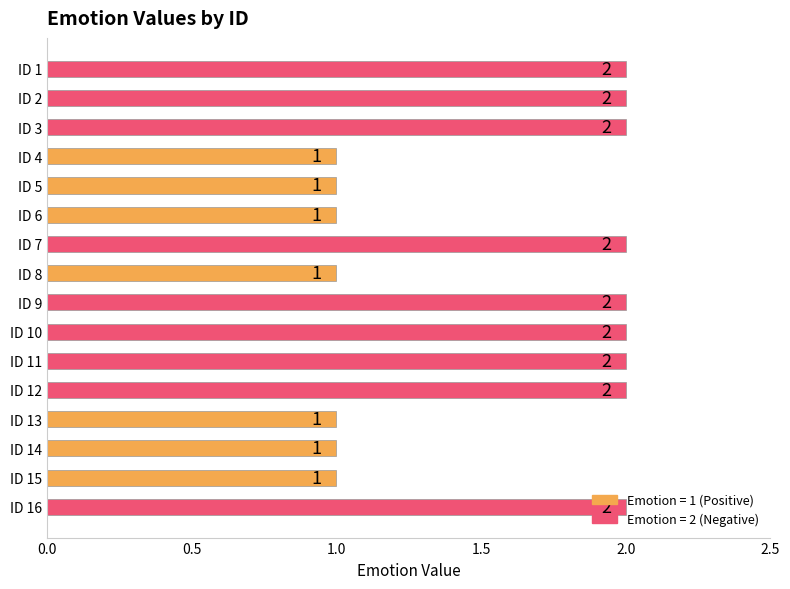

What is the change in value from ID 4 to ID 9?

+1